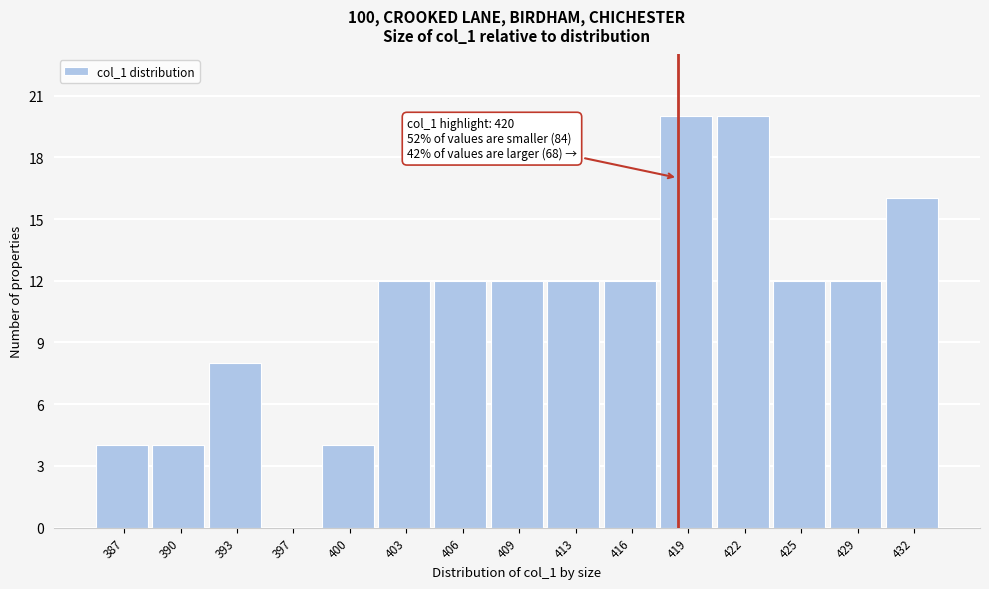

Reading left to right, extract all data points from this chart.

387=4	390=4	393=8	397=0	400=4	403=12	406=12	409=12	413=12	416=12	419=20	422=20	425=12	429=12	432=16